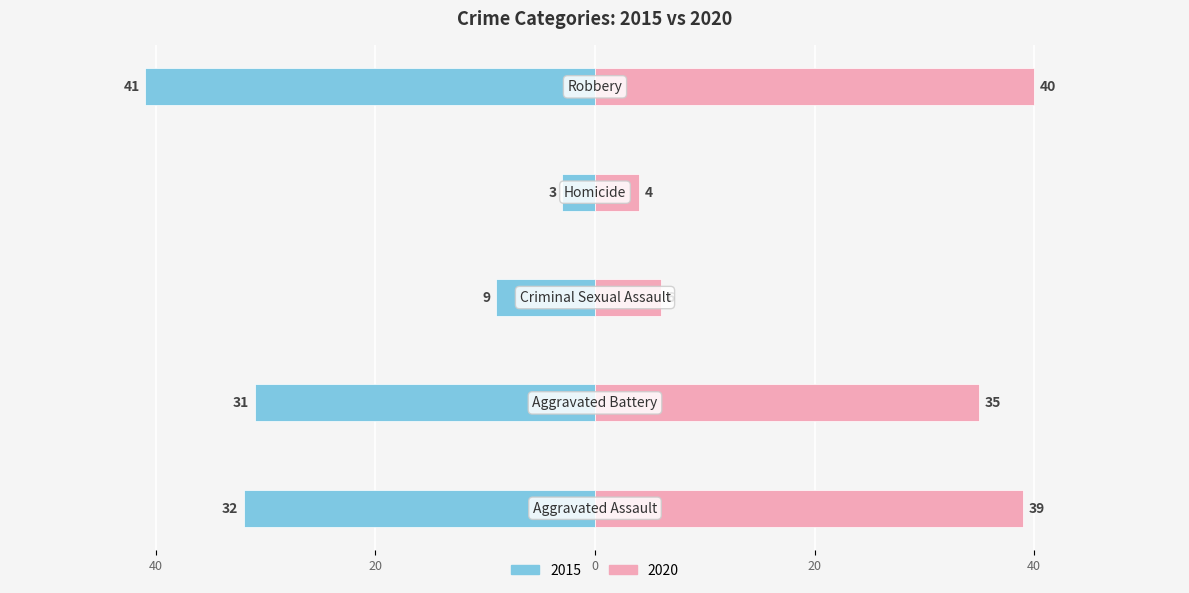

Is it true that 2015 equals -41 at Robbery?

True